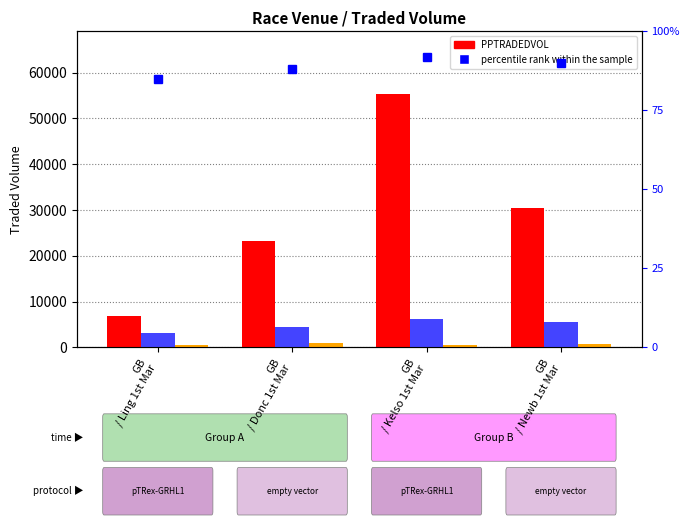

What is the label of the 2nd bar from the right?

GB
/ Kelso 1st Mar